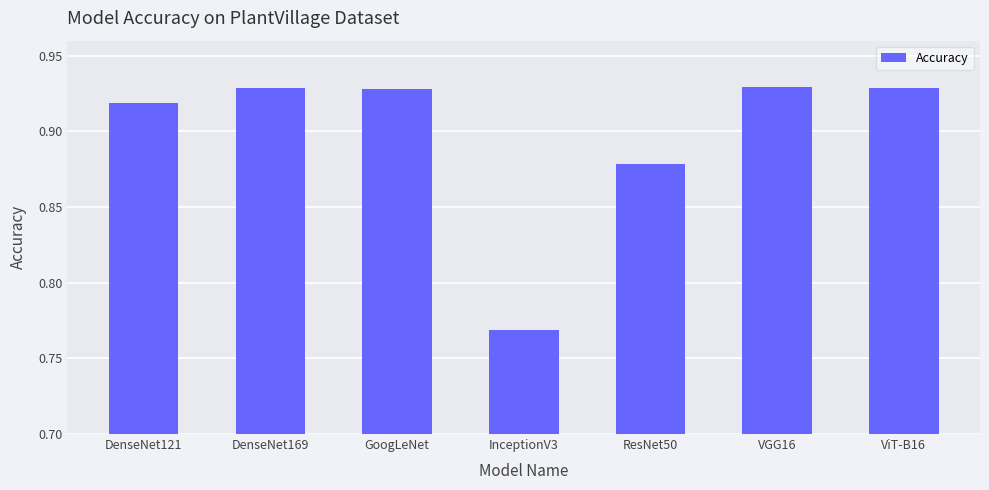

Which label corresponds to the smallest value in the chart?

InceptionV3